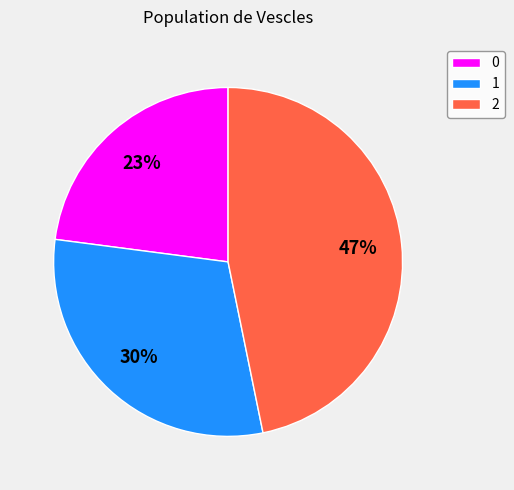

To the nearest percent, what is the difference between the 2 and 0 slice percentages?

24%